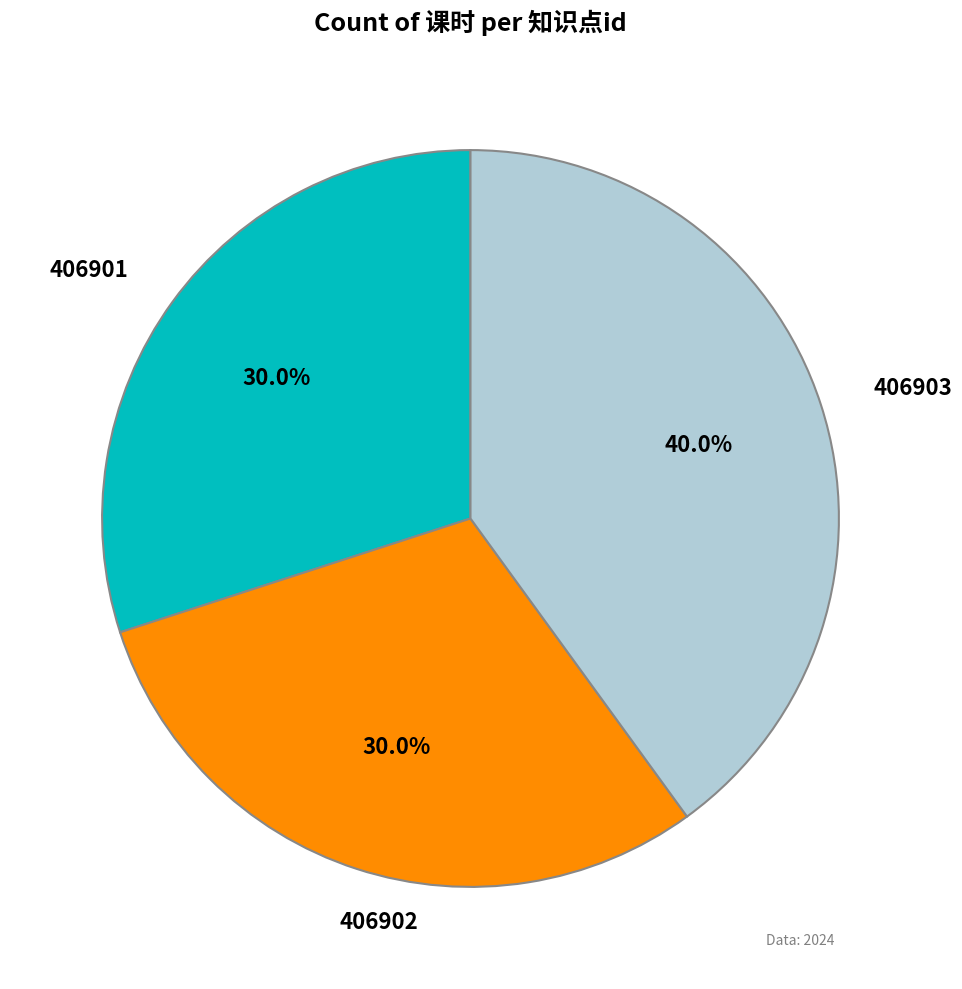

Does any single category account for the majority?

No